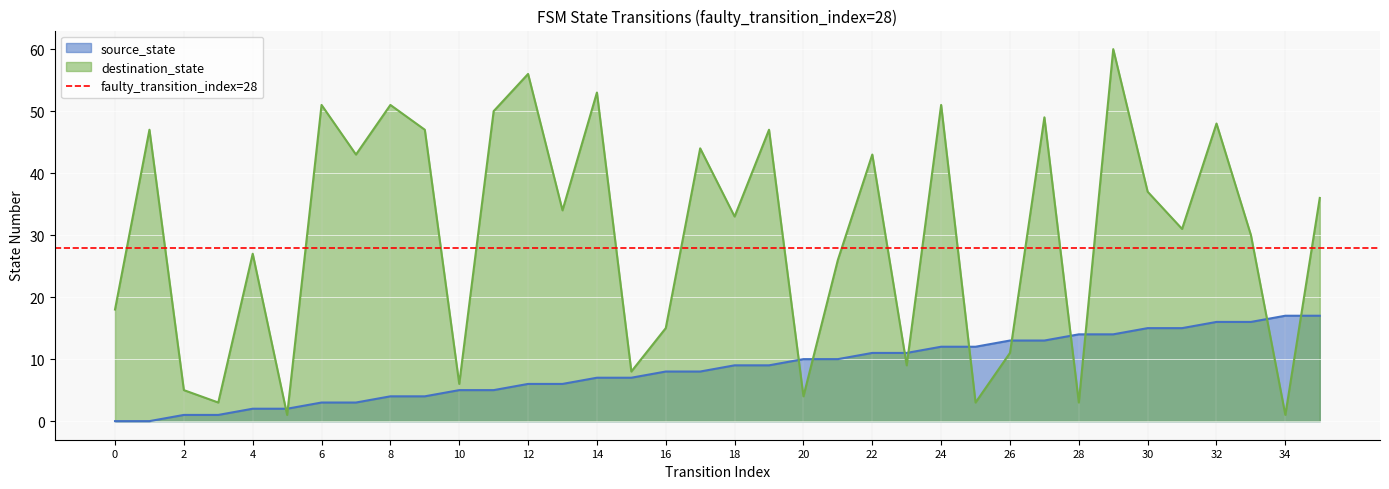

Which series ends up on top after the final intersection of source_state and destination_state?

destination_state